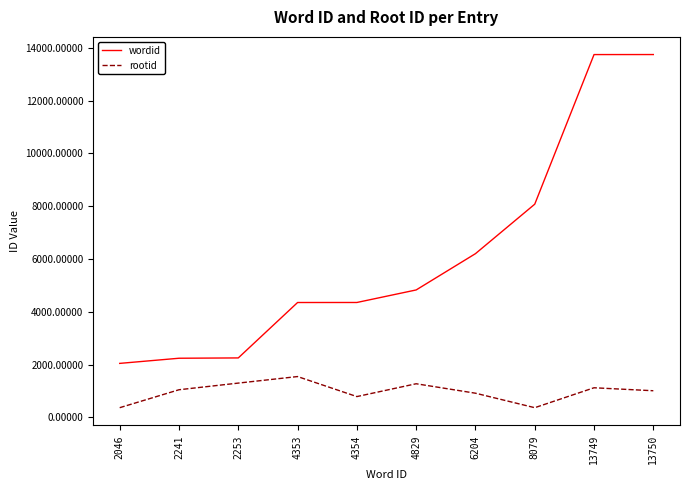

Count the number of categories in the chart.

10